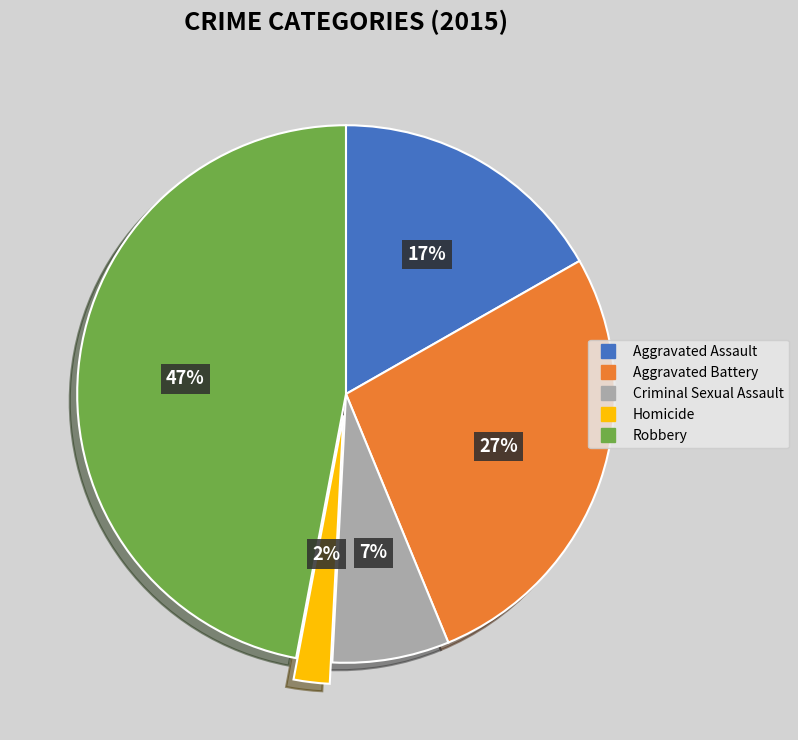

What percentage is the Aggravated Assault slice, to the nearest percent?

17%